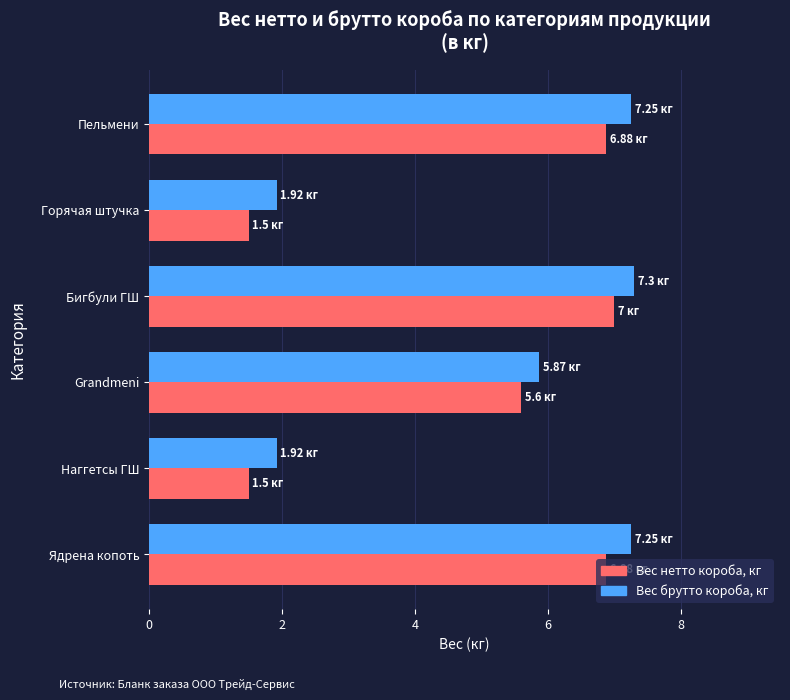

At which label is Вес брутто короба, кг closest to 4?

Grandmeni